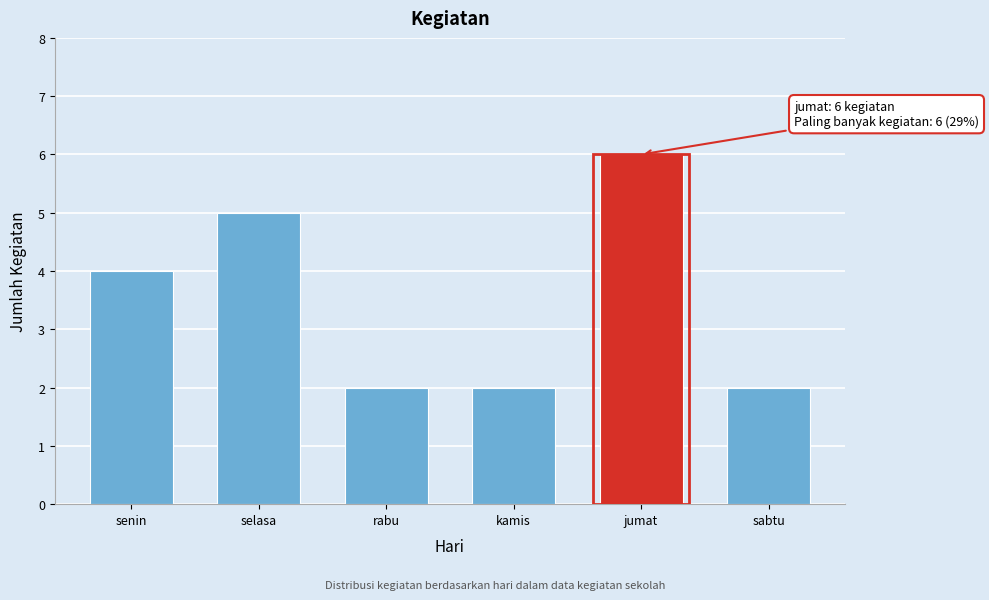

Reading left to right, what are all the values shown in this chart?

4	5	2	2	6	2